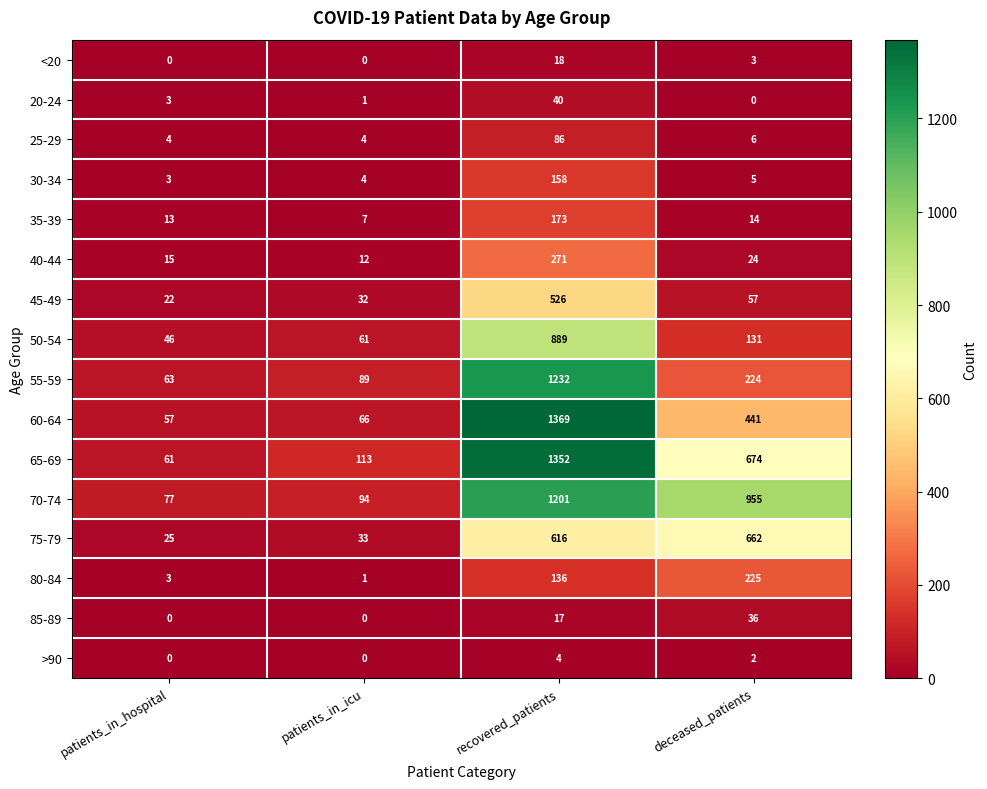

Rank the series at deceased_patients from highest to lowest value.

70-74, 65-69, 75-79, 60-64, 80-84, 55-59, 50-54, 45-49, 85-89, 40-44, 35-39, 25-29, 30-34, <20, >90, 20-24